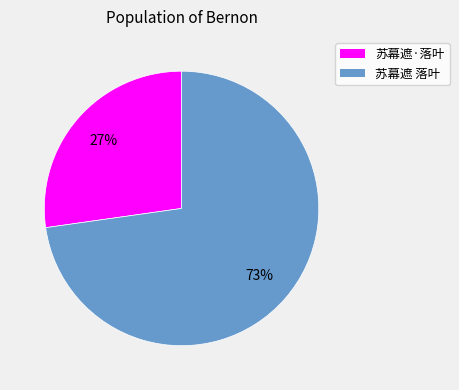

Between 苏幕遮 落叶 and 苏幕遮·落叶, which is larger?

苏幕遮 落叶